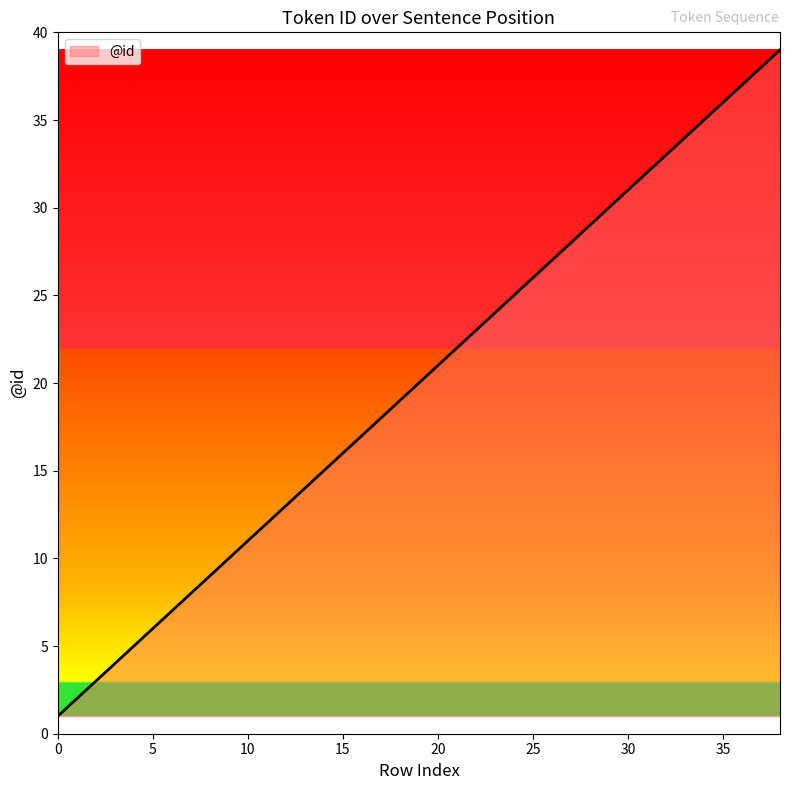

True or false: the data has more than 2 interior local peaks.

False